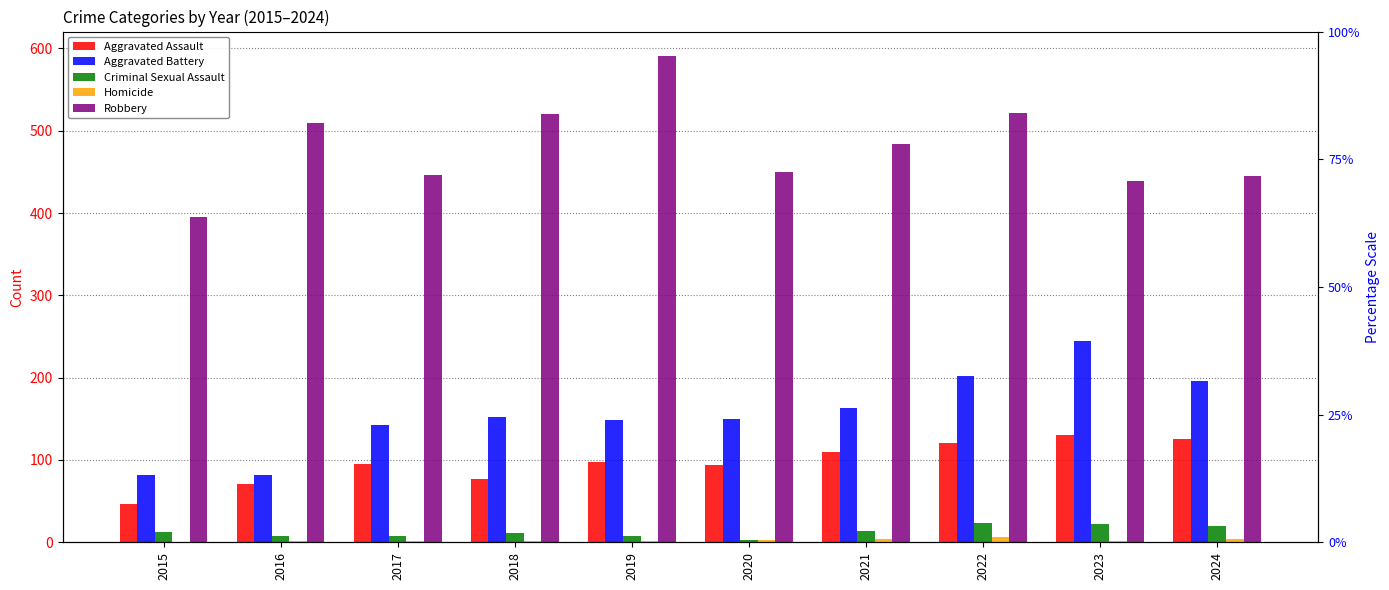

Between 2015 and 2024, which series saw the biggest shift?

Aggravated Battery